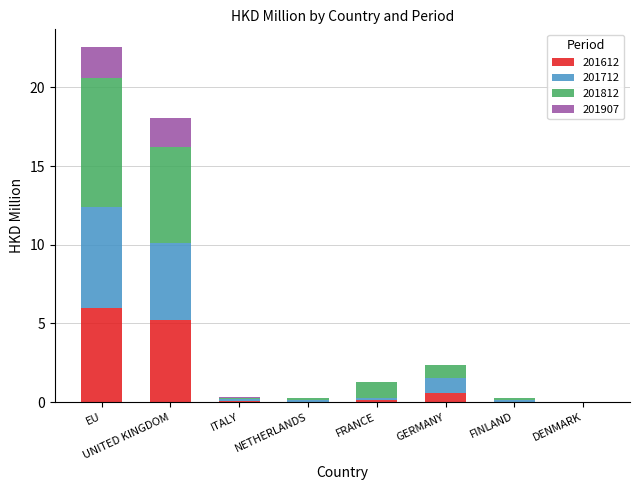

At which category is the sum across all series the highest?

EU